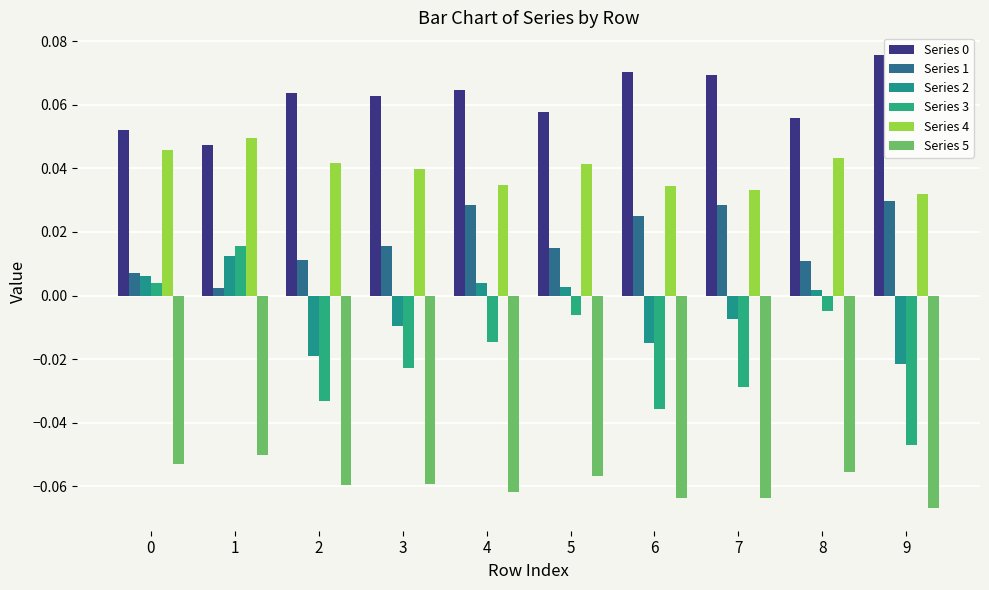

Reading right to left, extract all data points from this chart.

Series 0: 0.1	0.1	0.1	0.1	0.1	0.1	0.1	0.1	0.0	0.1
Series 1: 0.0	0.0	0.0	0.0	0.0	0.0	0.0	0.0	0.0	0.0
Series 2: -0.0	0.0	-0.0	-0.0	0.0	0.0	-0.0	-0.0	0.0	0.0
Series 3: -0.0	-0.0	-0.0	-0.0	-0.0	-0.0	-0.0	-0.0	0.0	0.0
Series 4: 0.0	0.0	0.0	0.0	0.0	0.0	0.0	0.0	0.0	0.0
Series 5: -0.1	-0.1	-0.1	-0.1	-0.1	-0.1	-0.1	-0.1	-0.1	-0.1